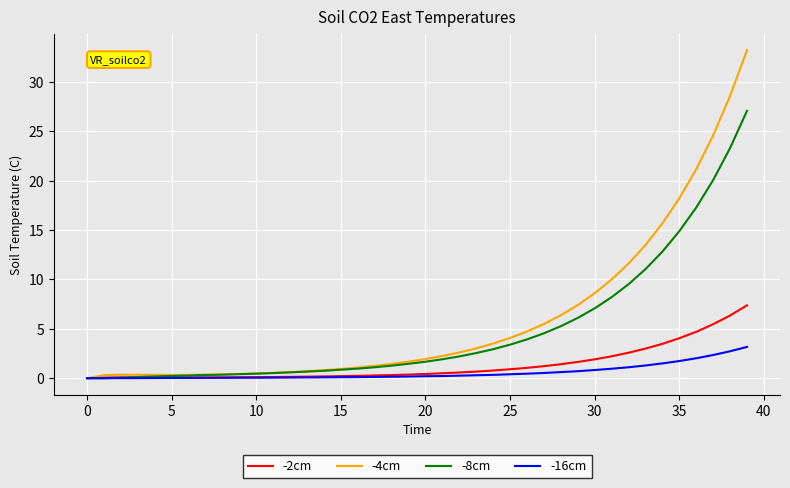

How many lines are shown in the chart?

4